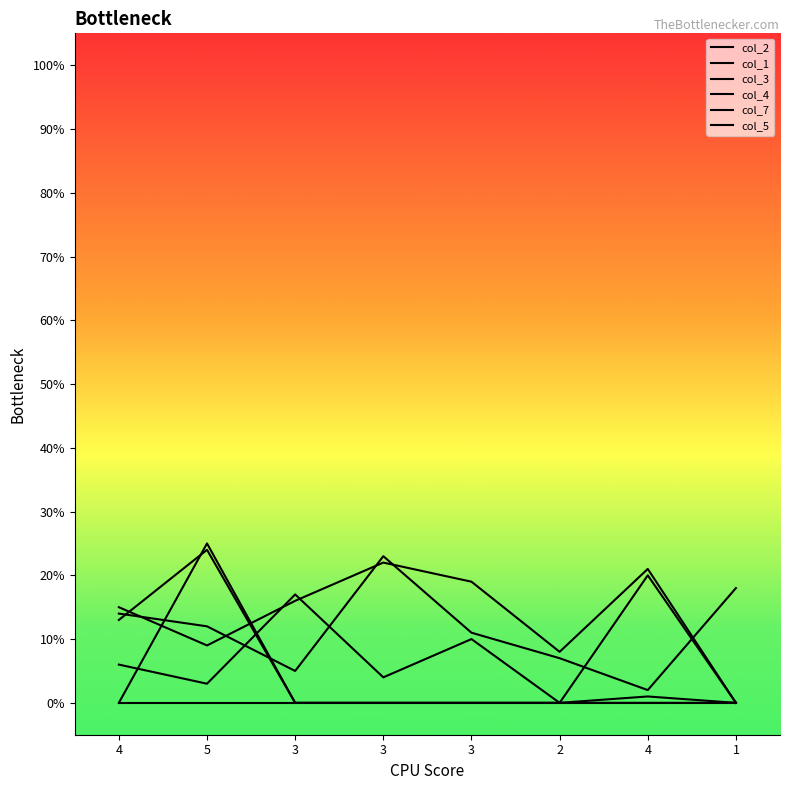

Is it true that col_4 equals 6 at 4?

True